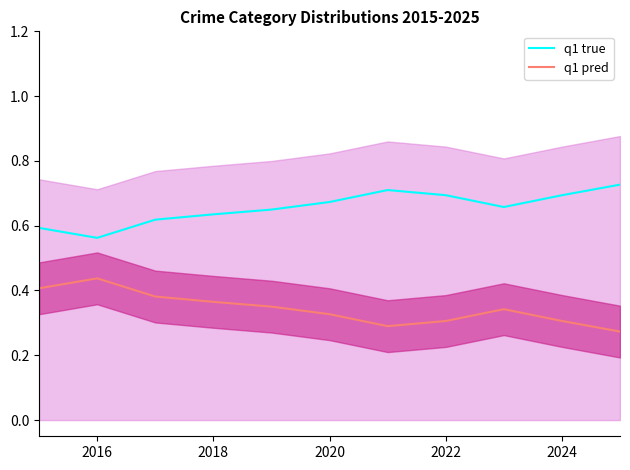

True or false: q1 pred and q1 true cross at least once.

False